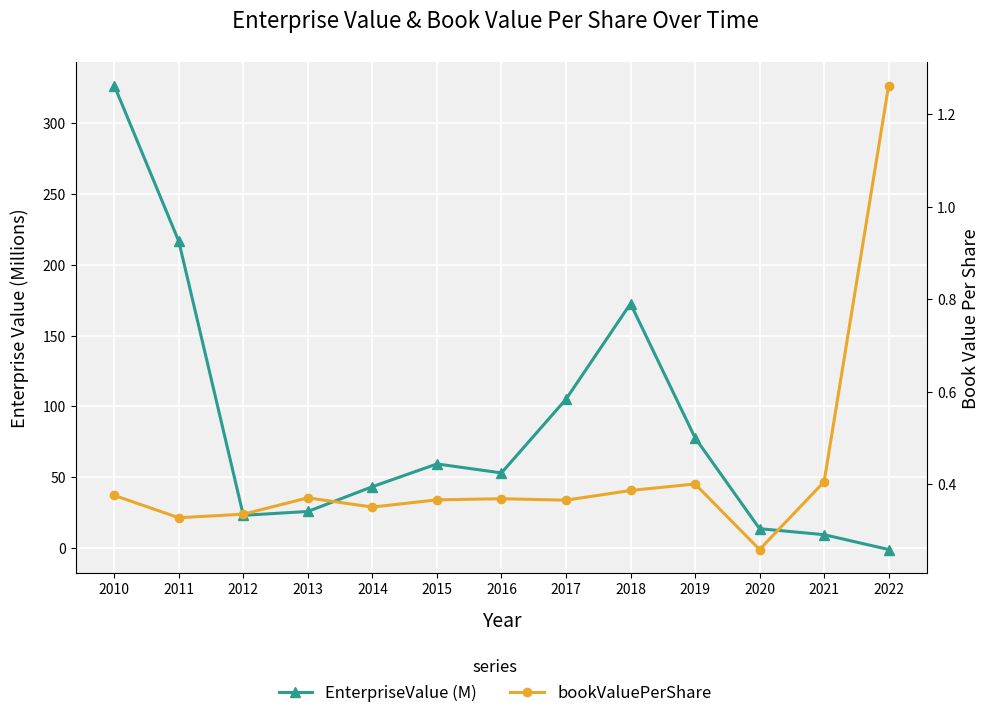

How many data points does each series have?

13